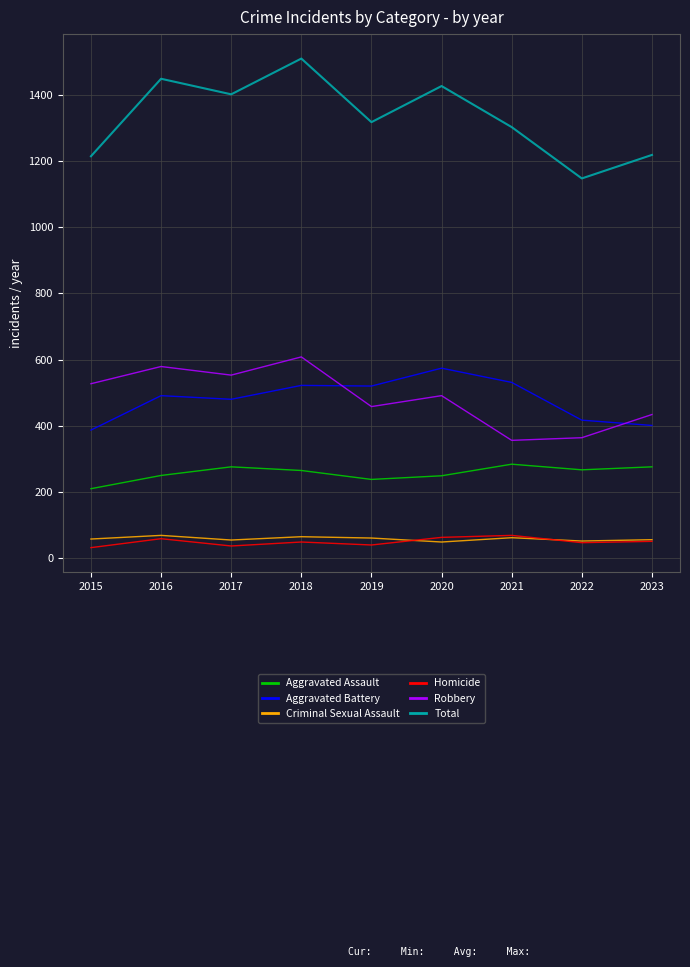

What is the total value across all series at 2023?

2436